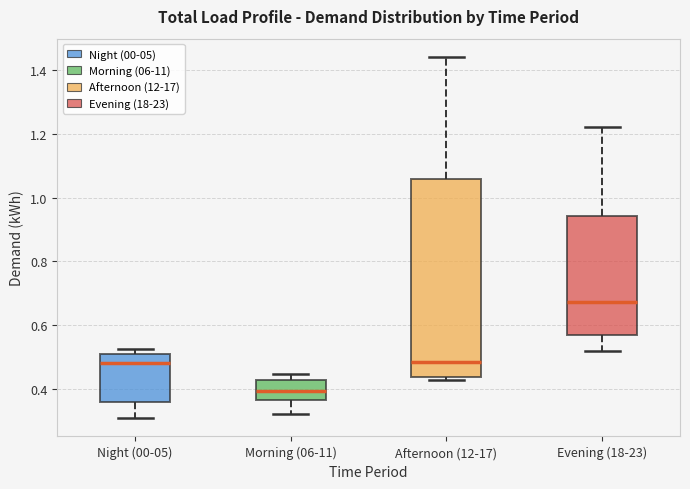

Reading left to right, read every box against the y-axis: the position of its median line, the range the box covers, and the ends of its whiskers. The values are not printed on the chart, so give them approximately, as read against the axis.

Night (00-05): median 0.48, box 0.36 to 0.50, whiskers 0.30 to 0.52
Morning (06-11): median 0.40, box 0.36 to 0.42, whiskers 0.32 to 0.44
Afternoon (12-17): median 0.48, box 0.44 to 1.06, whiskers 0.42 to 1.44
Evening (18-23): median 0.68, box 0.56 to 0.94, whiskers 0.52 to 1.22